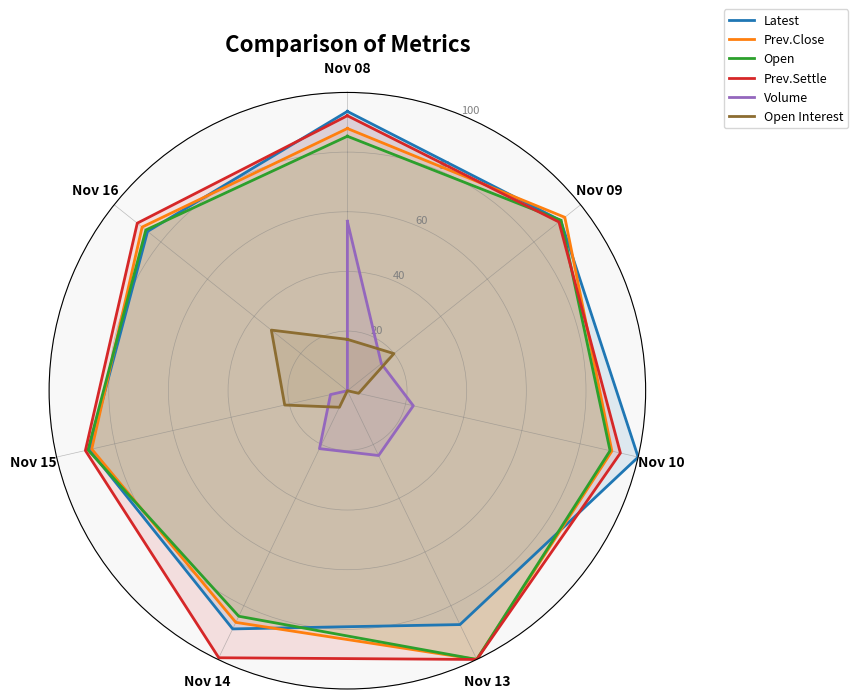

How many data points in Prev.Settle are less than 92?

3